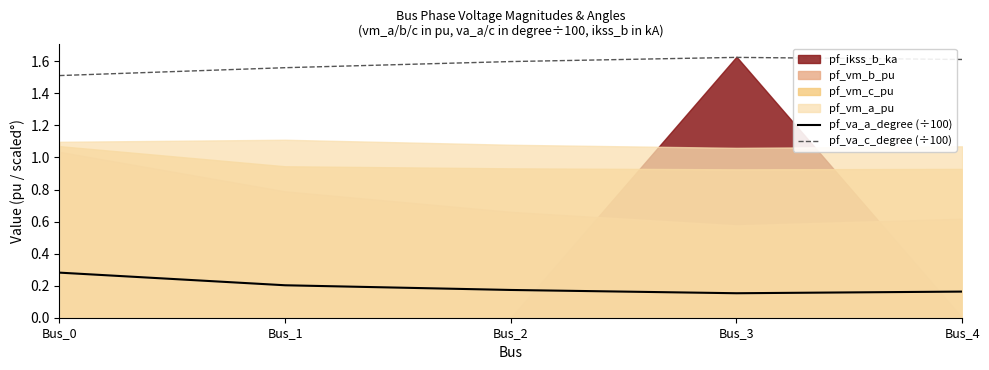

What is the value of the pf_va_a_degree (÷100) point at the 3rd from the left?

0.2